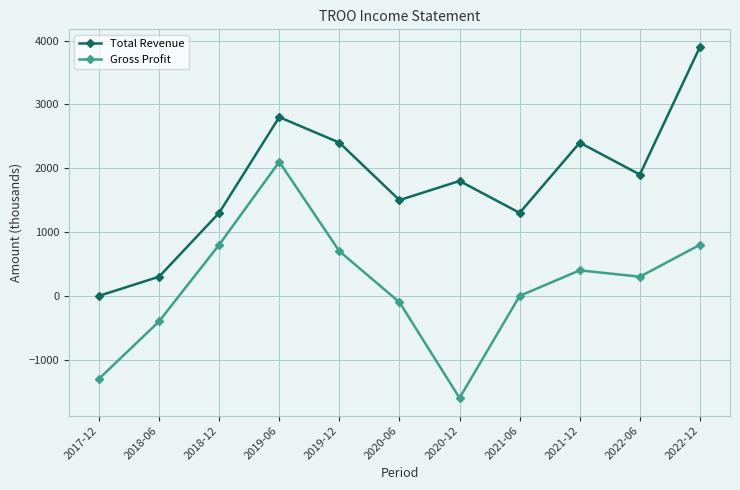

Does the chart display data point markers on the line(s)?

Yes